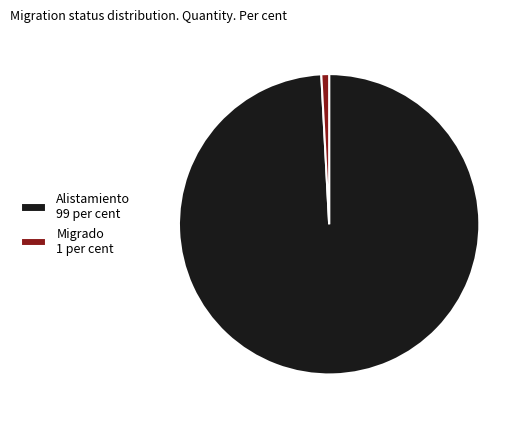

Is the sum of Alistamiento 99 per cent and Migrado 1 per cent greater than half?

Yes